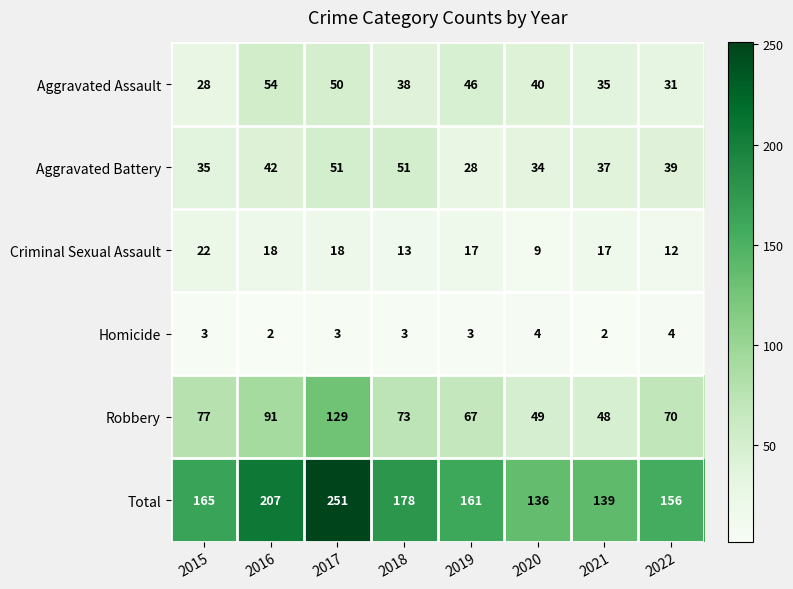

Which series changed the most between 2015 and 2019?

Aggravated Assault